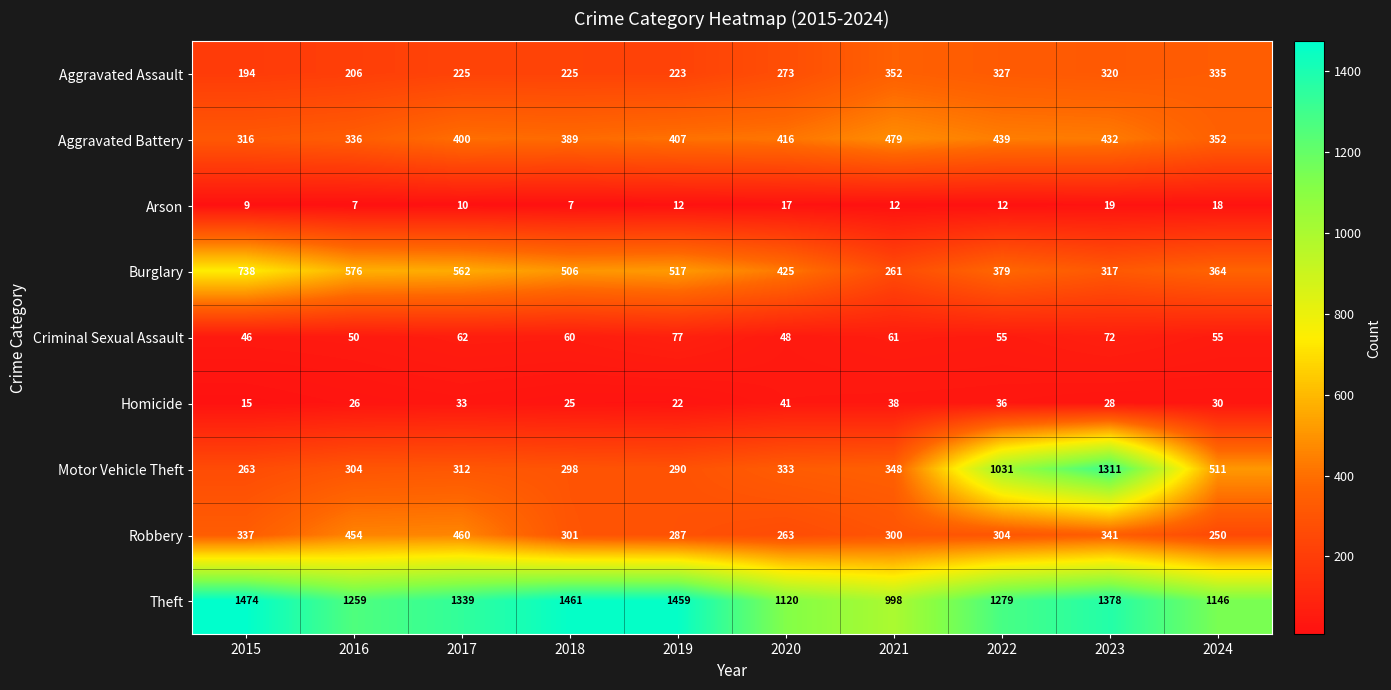

What is the difference between the second highest and second lowest values in the Arson series?

11